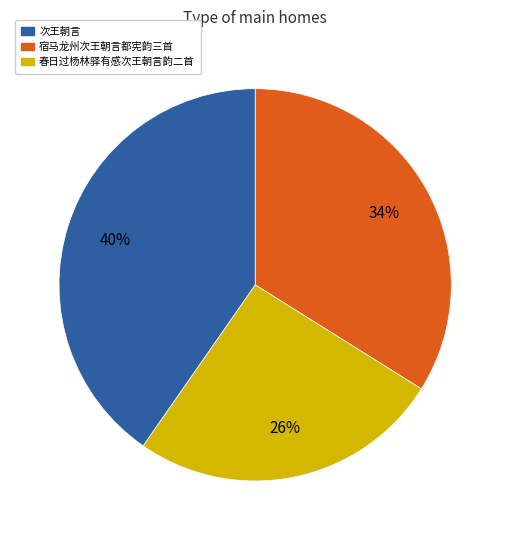

Is there a majority slice in this chart?

No